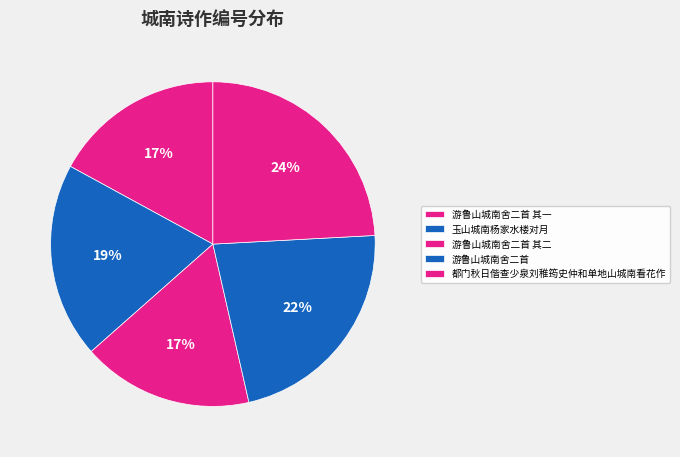

The 都门秋日偕查少泉刘稚筠史仲和单地山城南看花作 slice represents 24% of the pie. True or false?

True